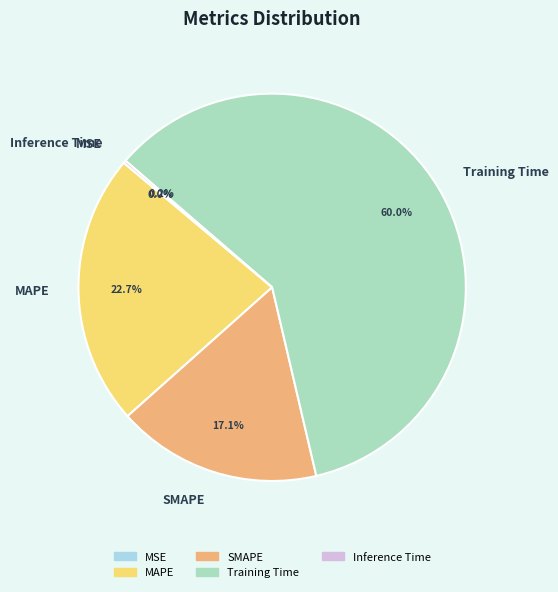

Does Training Time represent more than half of the total?

Yes